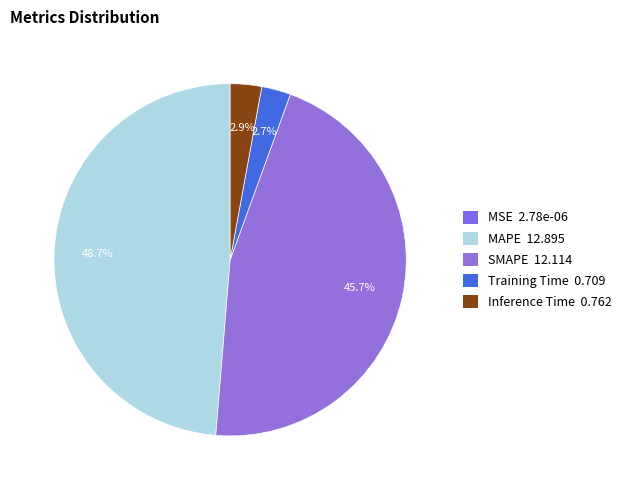

Which slice is the largest?

MAPE